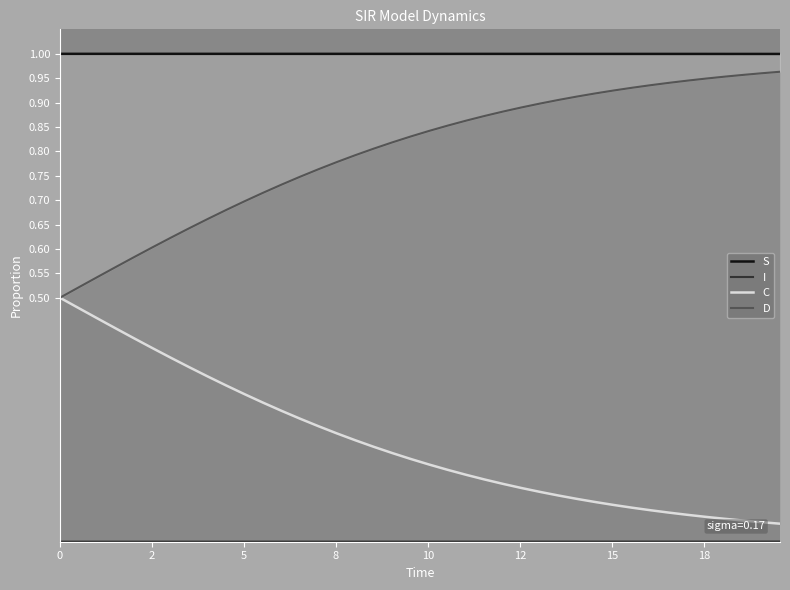

How many S values are between 0 and 1?

40